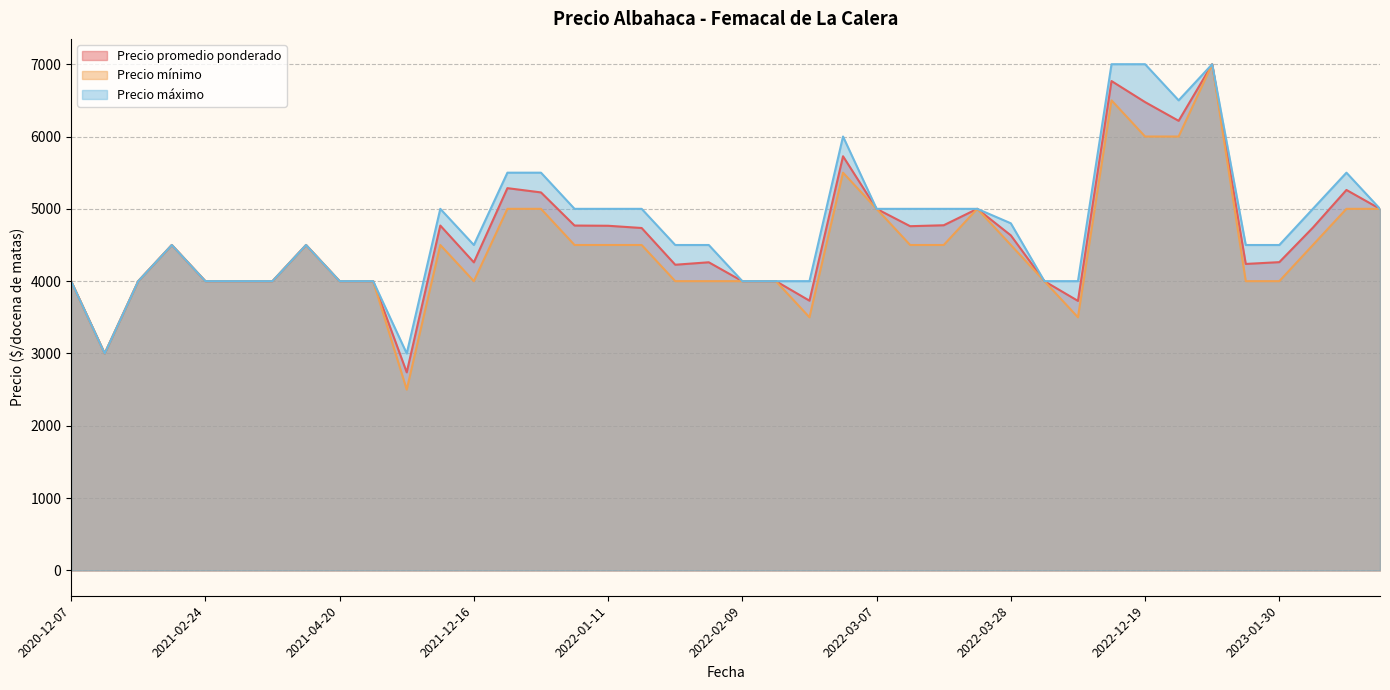

What is the lowest value of the Precio promedio ponderado series?

2739